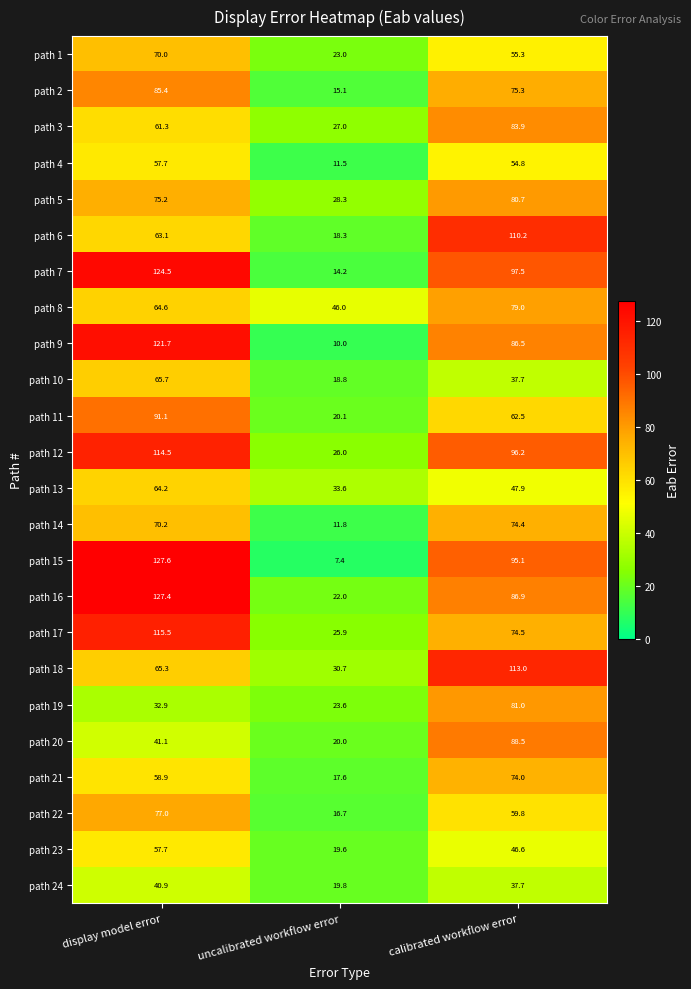

List the labels in order of path 11 value, smallest first.

uncalibrated workflow error, calibrated workflow error, display model error